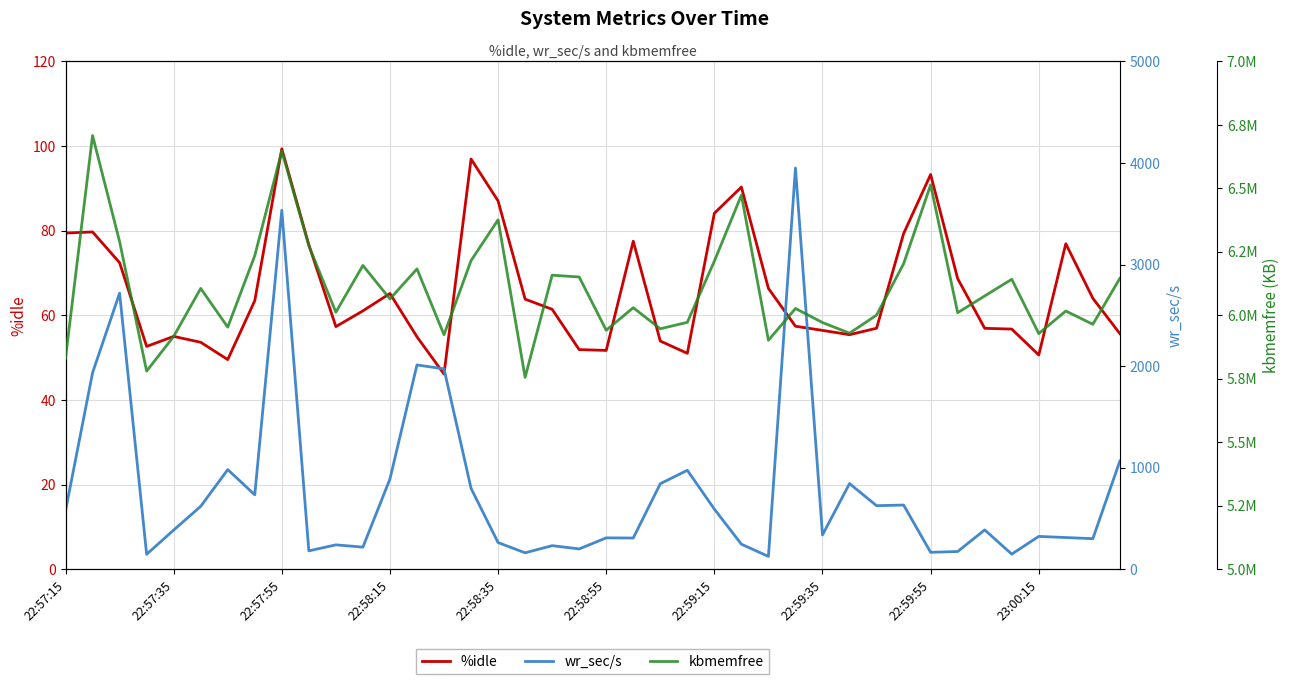

In kbmemfree, how many points are lower than both neighbors (excluding endpoints)?

13